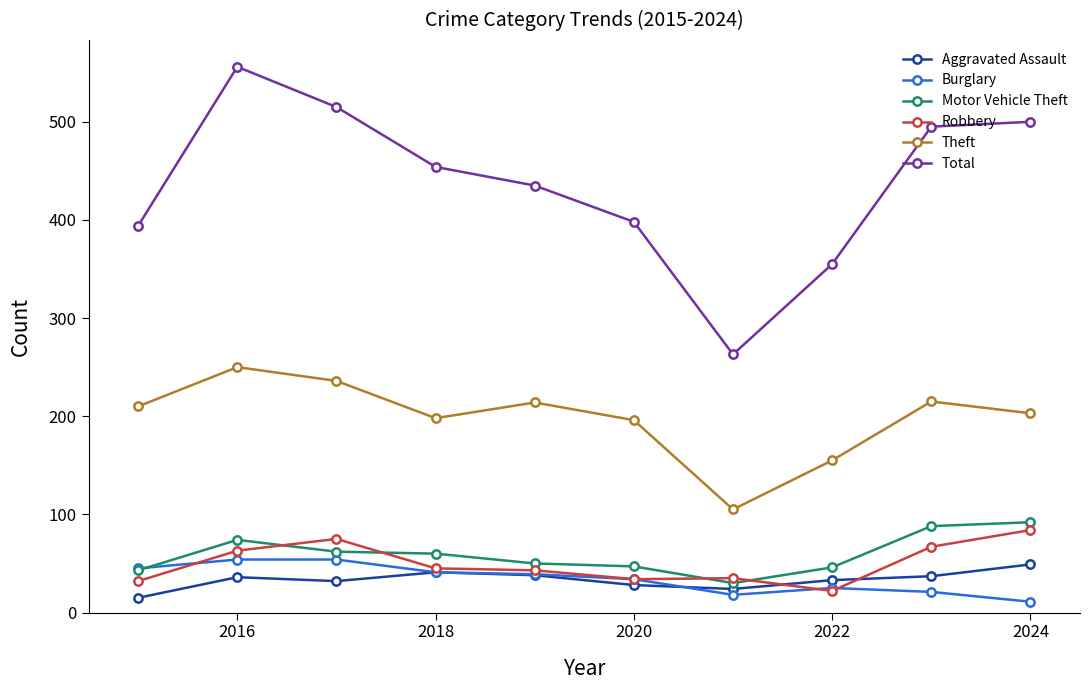

Which series has the largest total across all categories?

Total